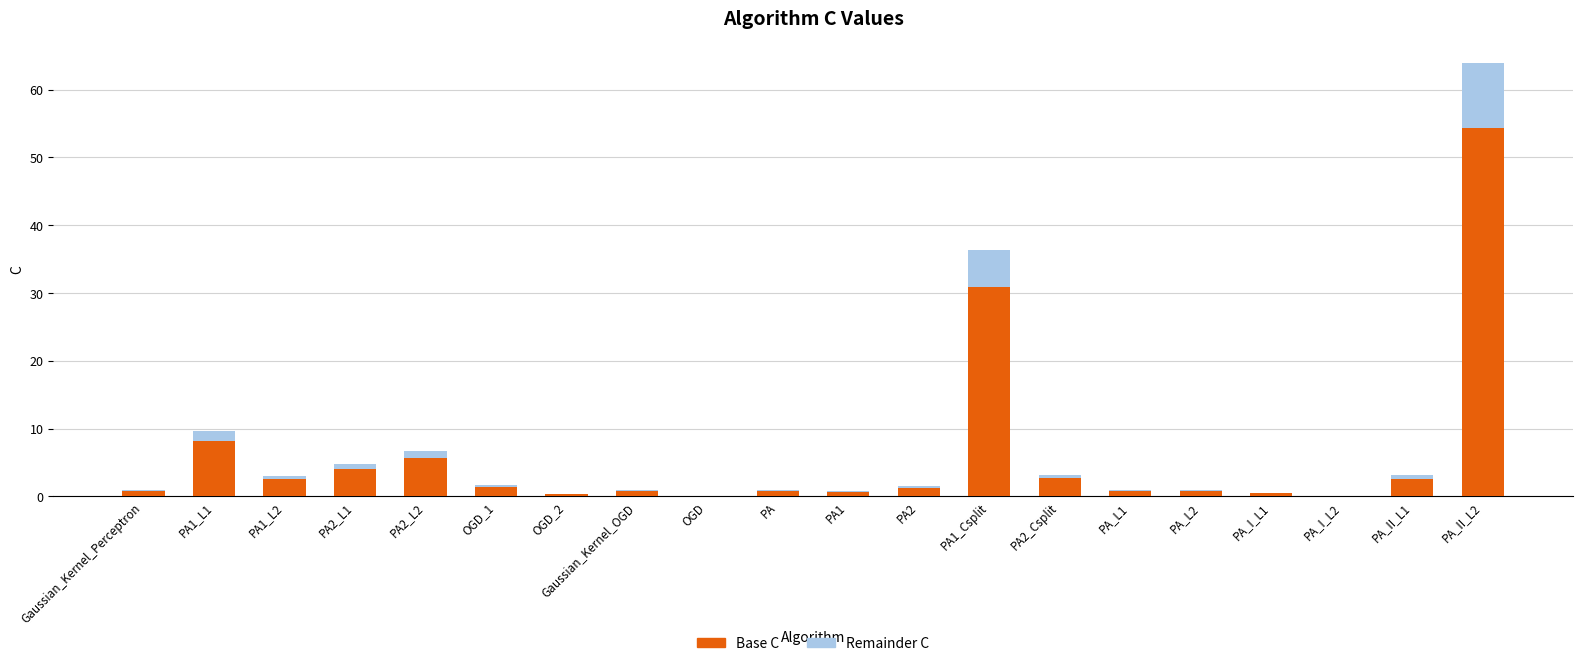

What is the sum of all Base C values?

119.6